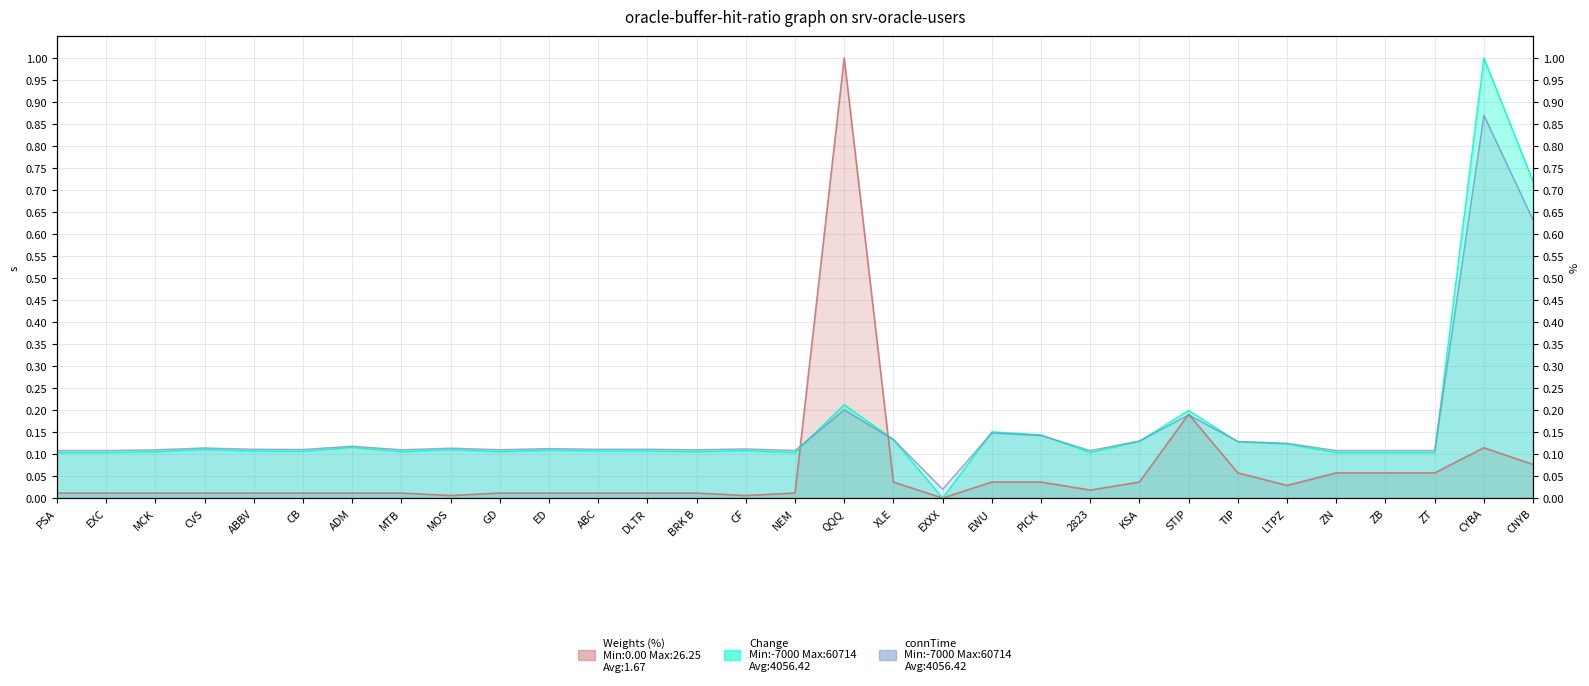

Reading right to left, extract all data points from this chart.

0.6	0.9	0.1	0.1	0.1	0.1	0.1	0.2	0.1	0.1	0.1	0.1	0.0	0.1	0.2	0.1	0.1	0.1	0.1	0.1	0.1	0.1	0.1	0.1	0.1	0.1	0.1	0.1	0.1	0.1	0.1